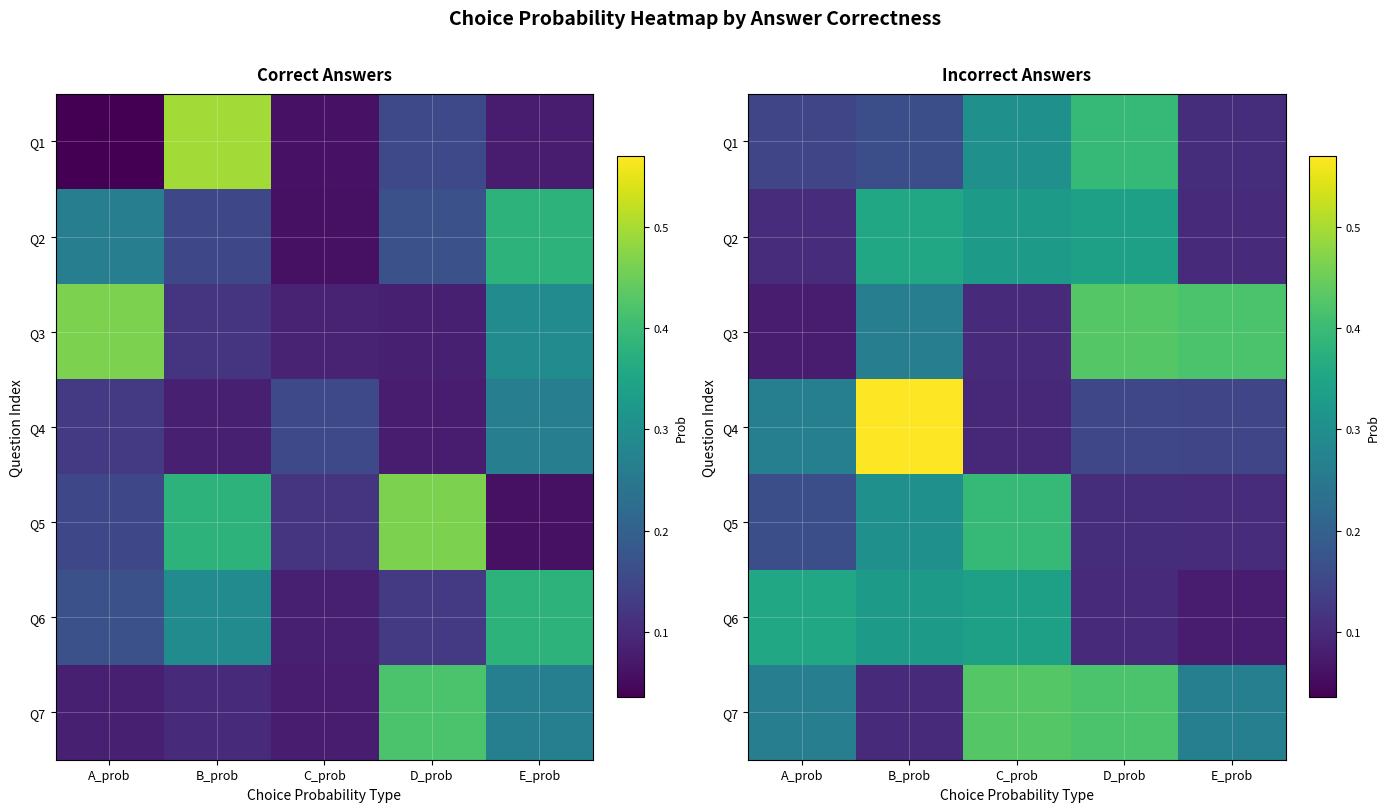

What is the maximum value shown in the chart?

0.6